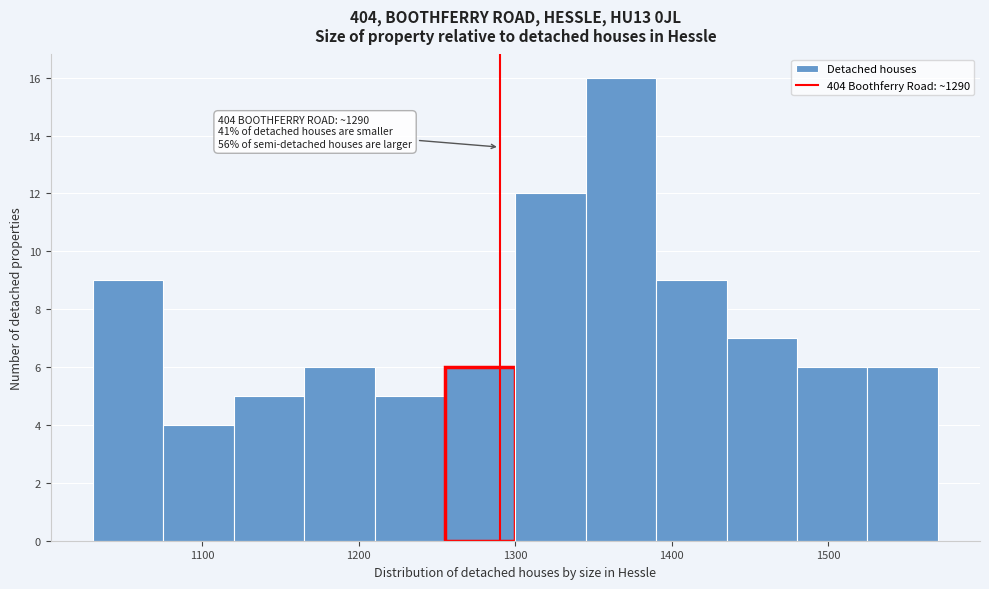

Which range on the x-axis has the tallest bar?

1345 to 1390